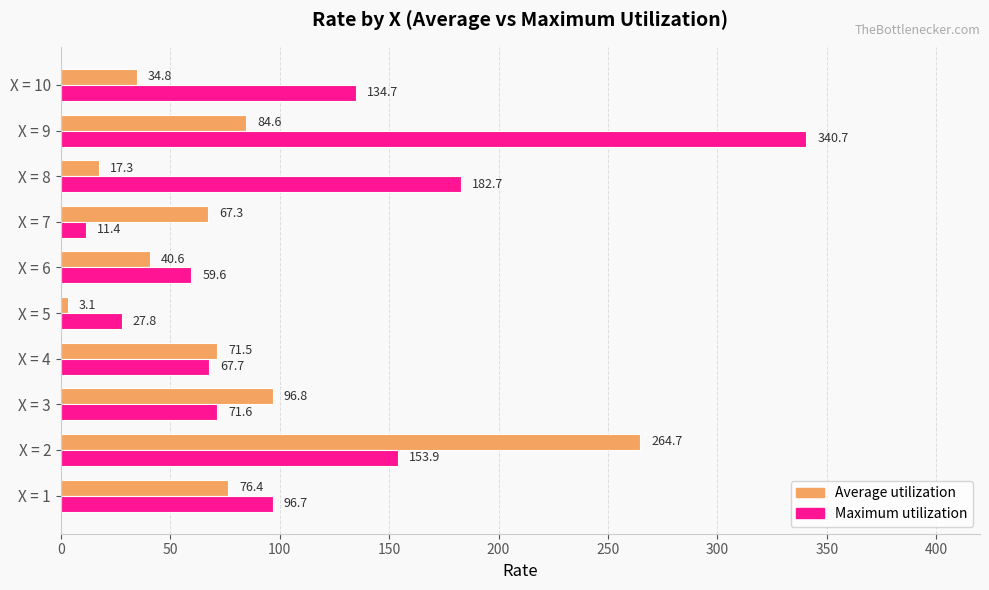

Is it true that Maximum utilization equals 84.7 at X = 6?

False